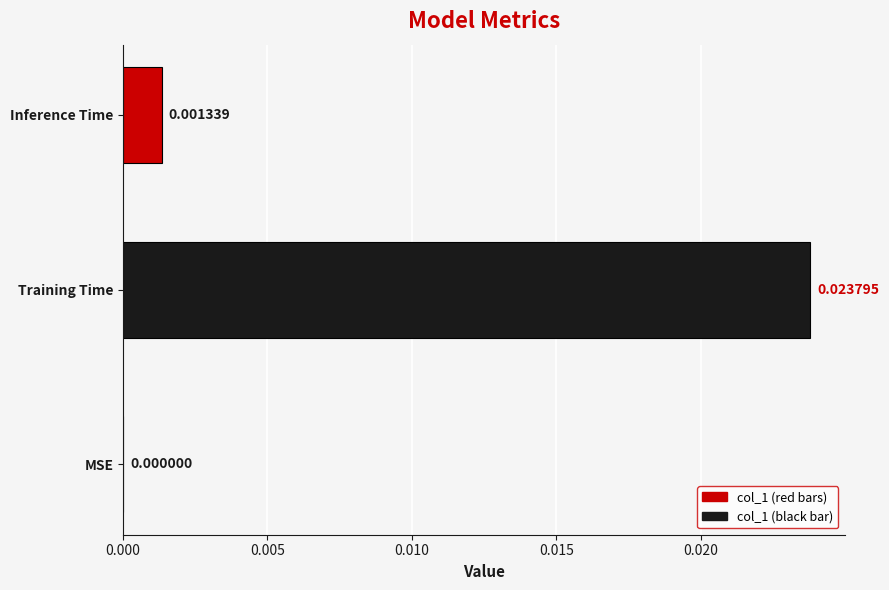

Which has a higher value, MSE or Training Time?

Training Time